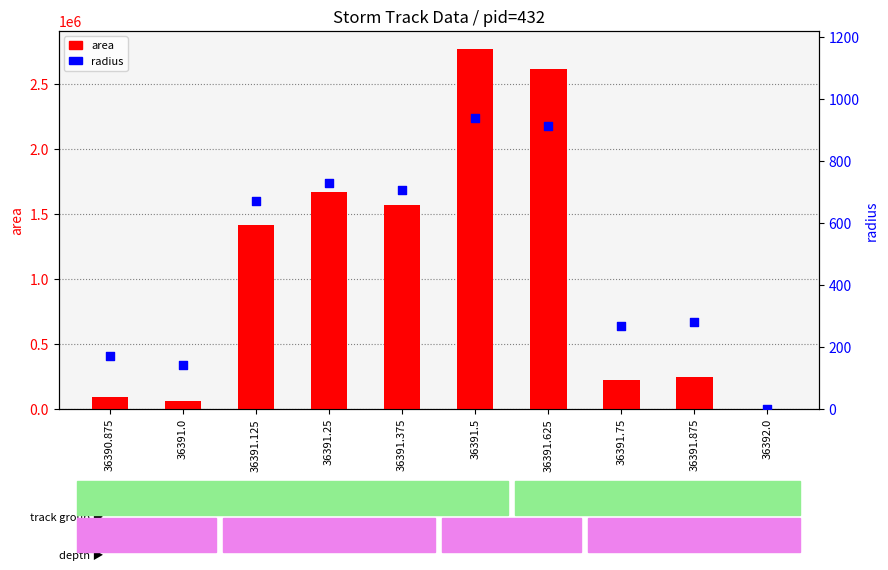

Which series has the widest spread of Y values?

area